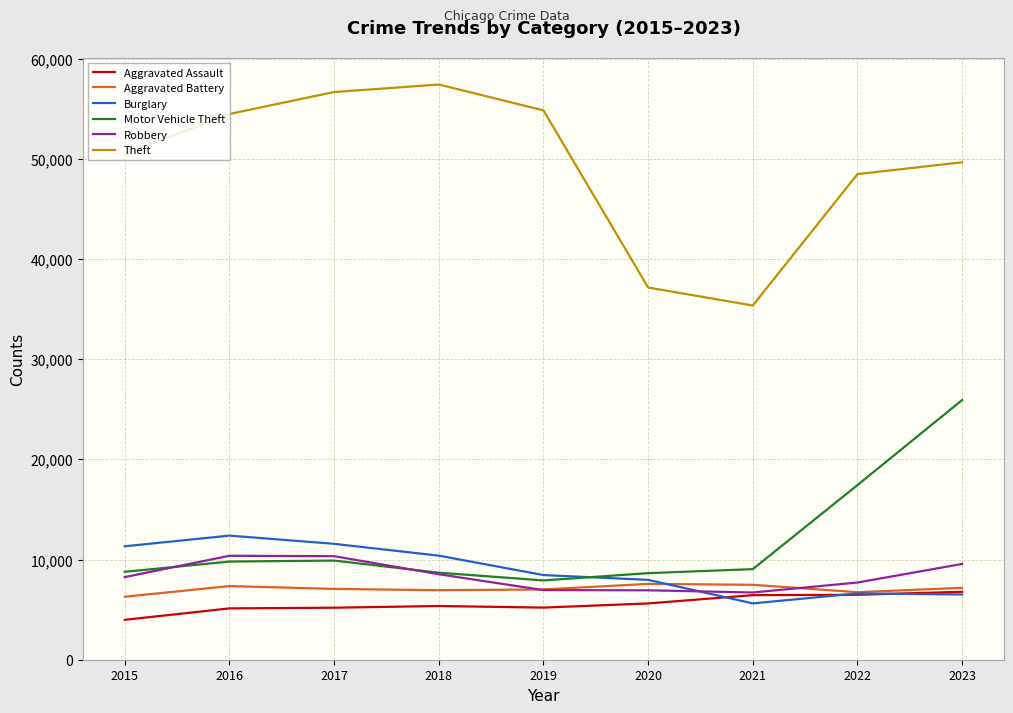

The value of Burglary at 2023 is 6511. True or false?

True